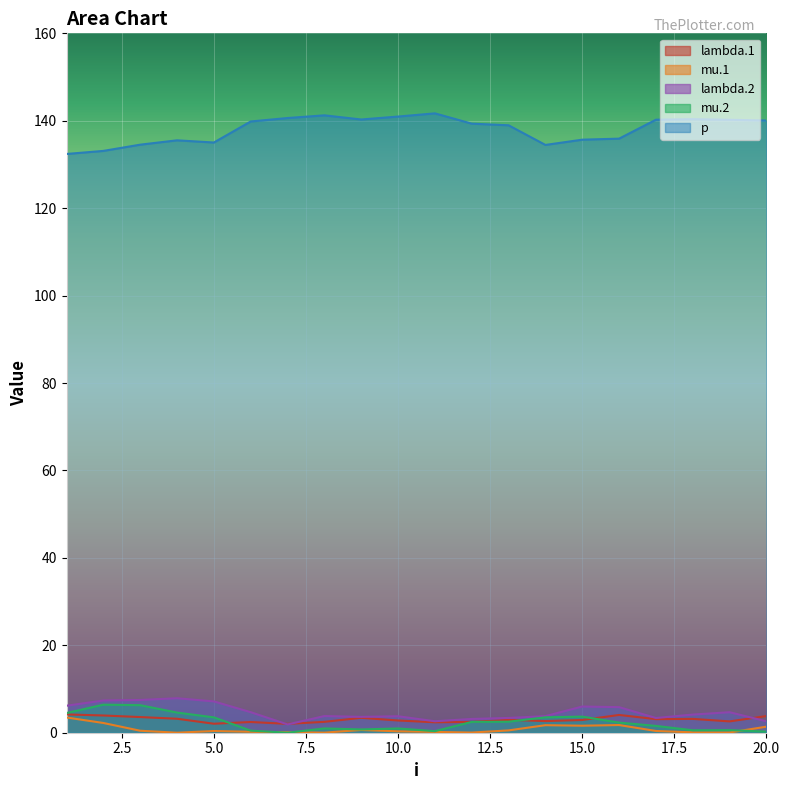

Reading left to right, list all the values displayed in this chart.

lambda.1: 1=4.2	2=3.9	3=3.6	4=3.2	5=2.1	6=2.5	7=2.0	8=2.5	9=3.4	10=2.8	11=2.4	12=2.5	13=2.9	14=2.7	15=2.9	16=4.1	17=3.1	18=3.2	19=2.6	20=3.8
mu.1: 1=3.5	2=2.2	3=0.5	4=0.0	5=0.4	6=0.2	7=0.1	8=0.0	9=0.6	10=0.3	11=0.2	12=0.0	13=0.5	14=1.7	15=1.6	16=1.8	17=0.4	18=0.1	19=0.1	20=1.4
lambda.2: 1=6.2	2=7.4	3=7.5	4=7.9	5=7.2	6=4.7	7=1.9	8=3.8	9=3.6	10=3.8	11=2.6	12=3.2	13=3.4	14=3.8	15=6.0	16=5.9	17=3.4	18=4.2	19=4.7	20=2.6
mu.2: 1=4.5	2=6.4	3=6.3	4=4.6	5=3.5	6=0.5	7=0.0	8=1.0	9=0.7	10=1.0	11=0.4	12=2.5	13=2.5	14=3.5	15=3.7	16=2.3	17=1.6	18=0.6	19=0.6	20=0.3
p: 1=132.4	2=133.1	3=134.5	4=135.5	5=135.0	6=139.8	7=140.6	8=141.2	9=140.3	10=141.0	11=141.7	12=139.3	13=139.0	14=134.5	15=135.7	16=135.9	17=140.2	18=140.4	19=140.2	20=140.1